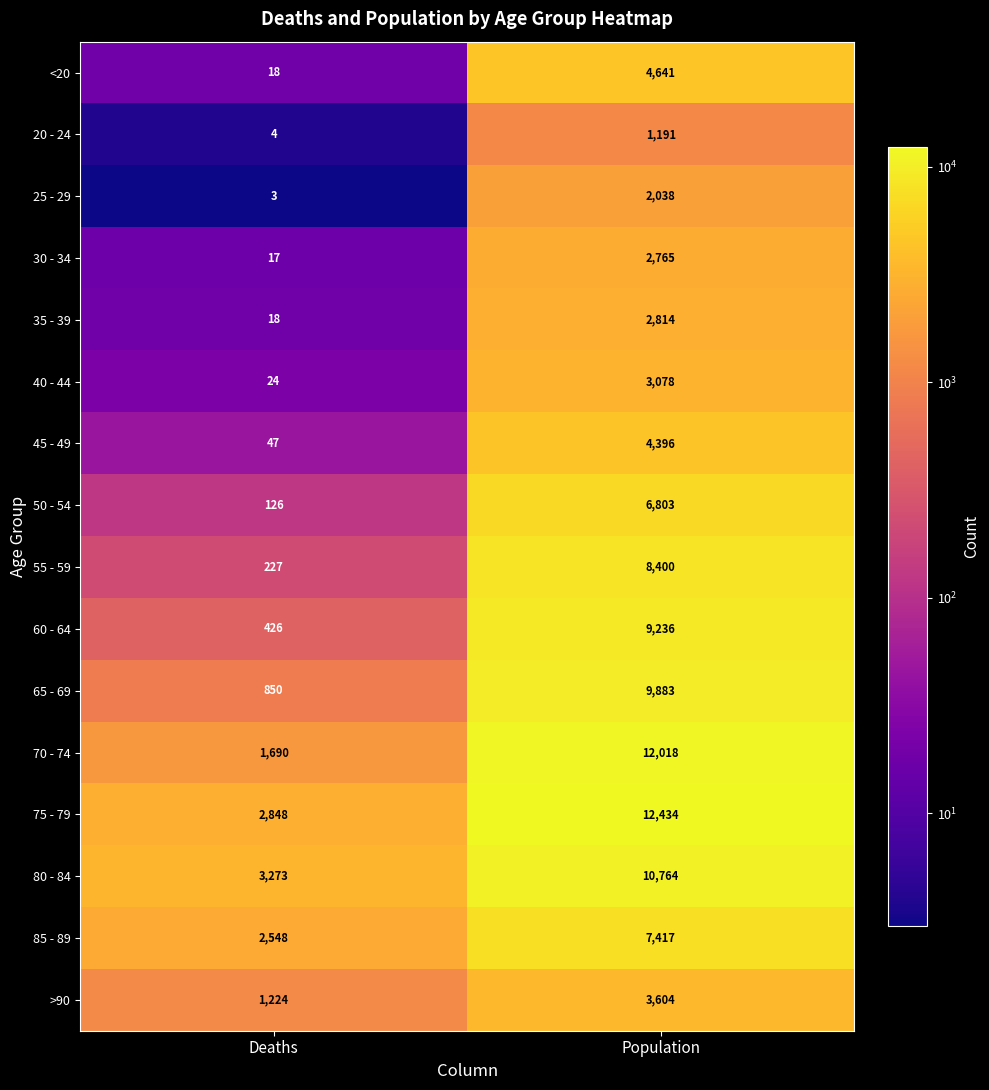

The <20 series shows 30 at Deaths. True or false?

False